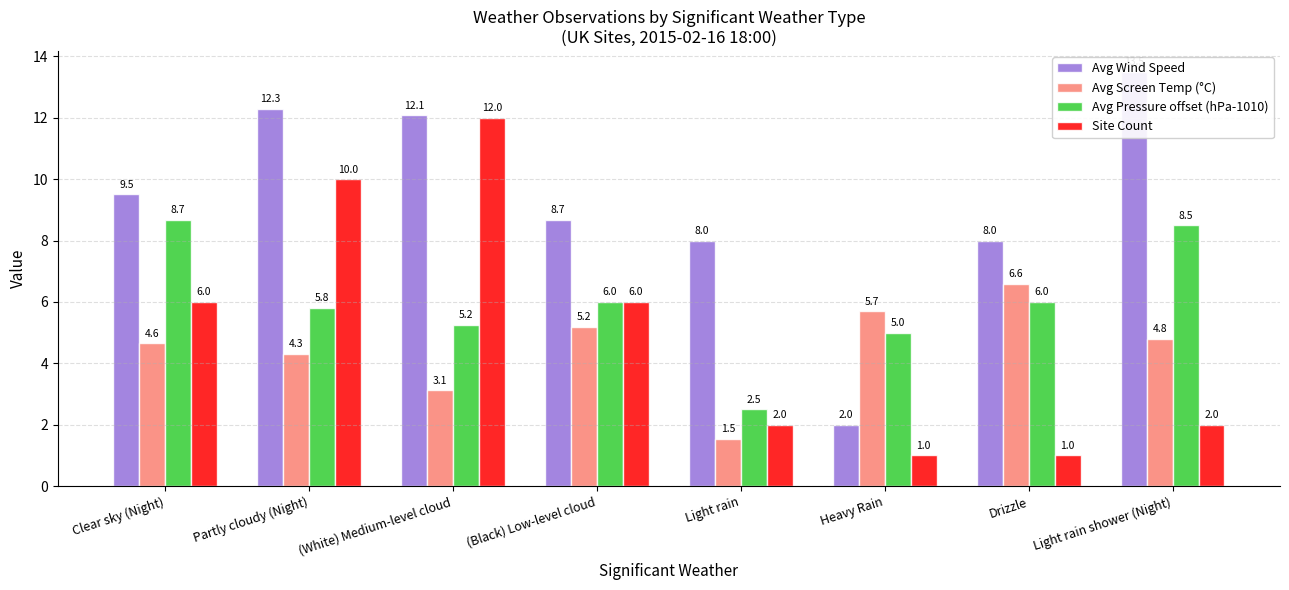

What is the label of the 6th bar from the right?

(White) Medium-level cloud